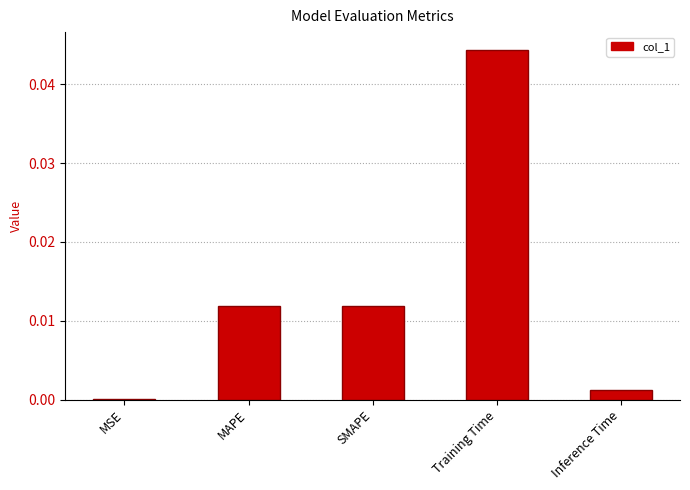

Where is the data nearest to the value 0?

MSE